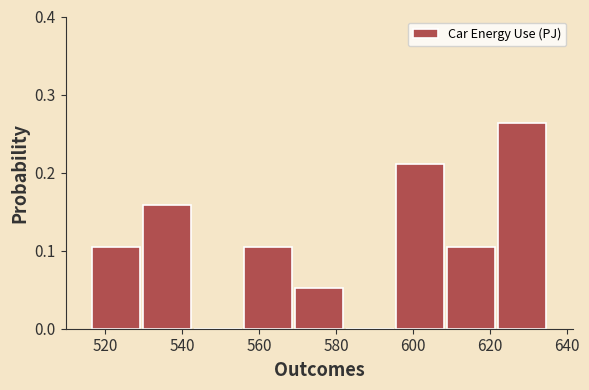

Reading left to right, list every bar in this chart as the range it spans on the x-axis followed by its height. Neither the bar edges nor the heights are printed on the chart, so give them approximately, as read against the axes.

516 to 530: 0.11
530 to 542: 0.16
542 to 556: 0
556 to 570: 0.11
570 to 582: 0.05
582 to 596: 0
596 to 608: 0.21
608 to 622: 0.11
622 to 634: 0.26